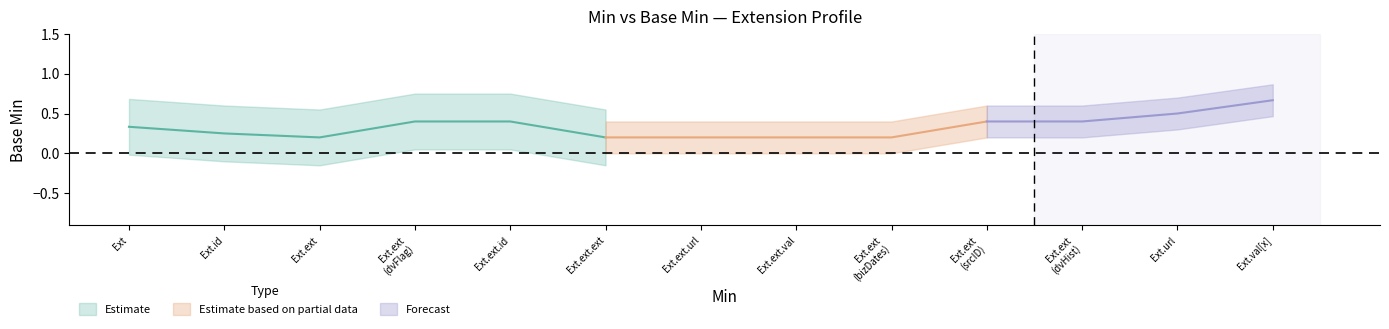

True or false: Base Min center and Base Min upper intersect in this chart.

False